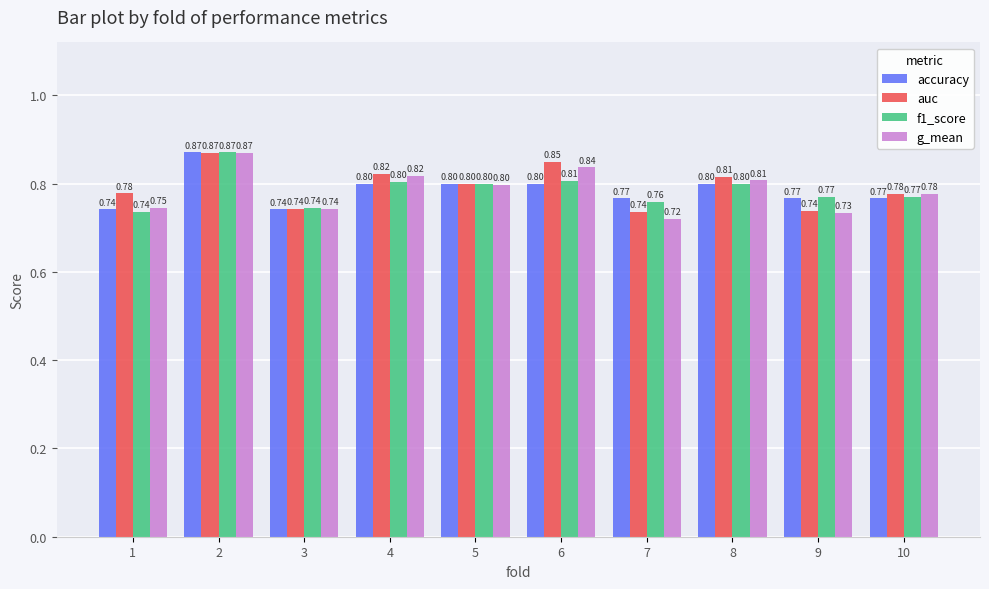

Between 2 and 6, which series saw the biggest shift?

accuracy